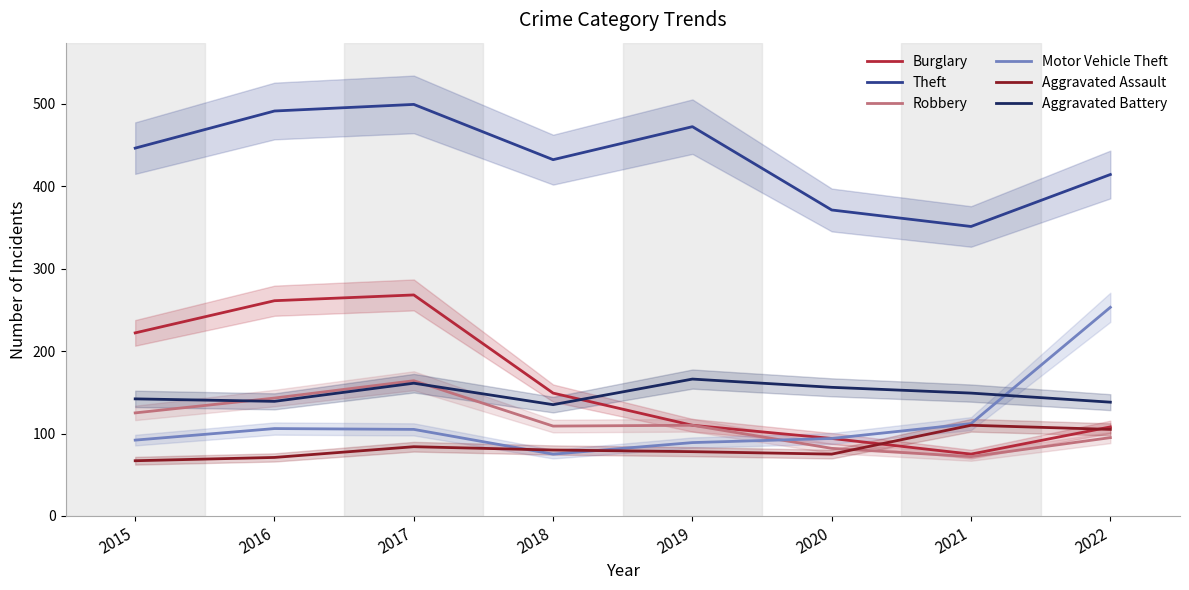

What is the difference between the maximum and second lowest values in the Aggravated Assault series?

39